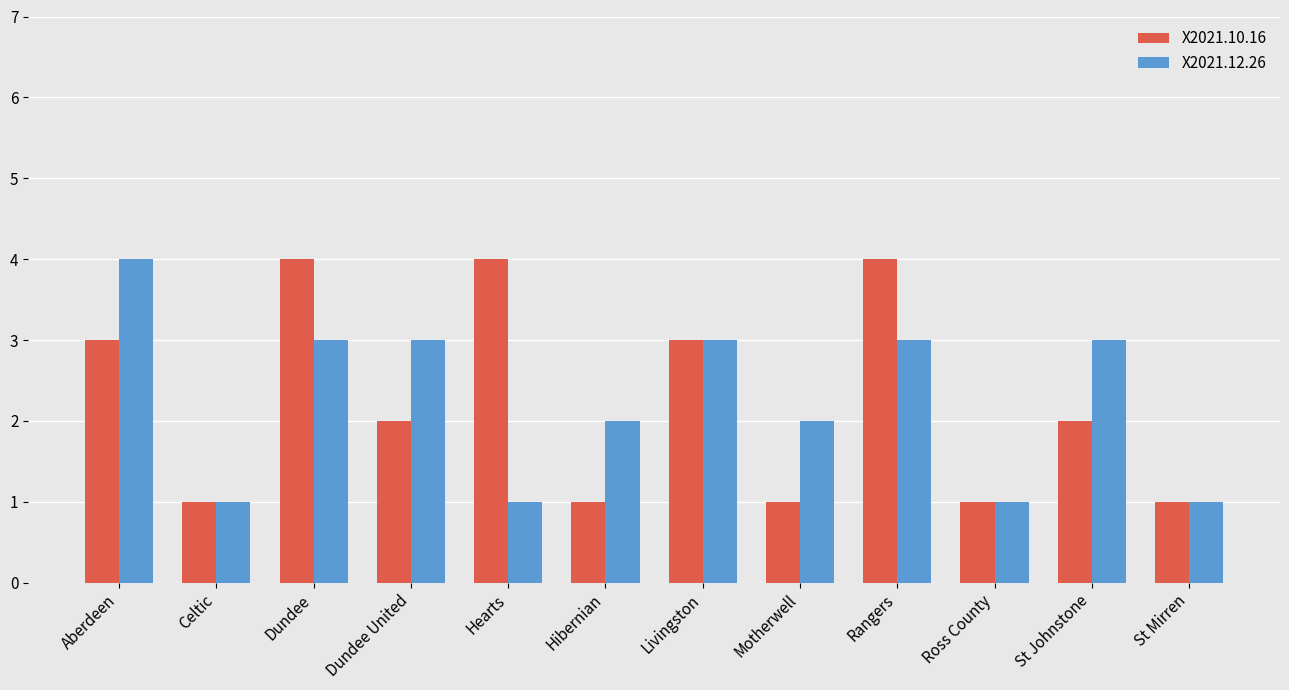

True or false: X2021.10.16 has a value of 4 at Aberdeen.

False